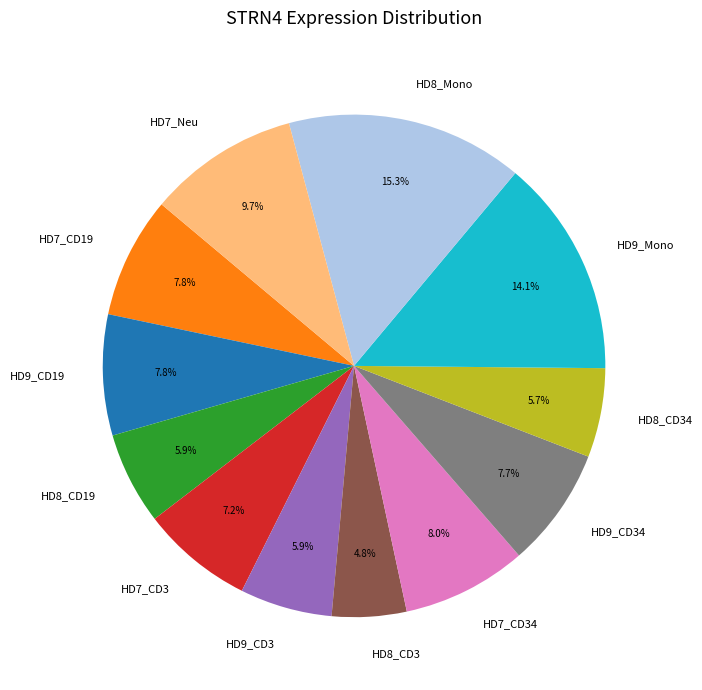

To the nearest percent, what is the combined percentage of HD8_Mono and HD8_CD19?

21%